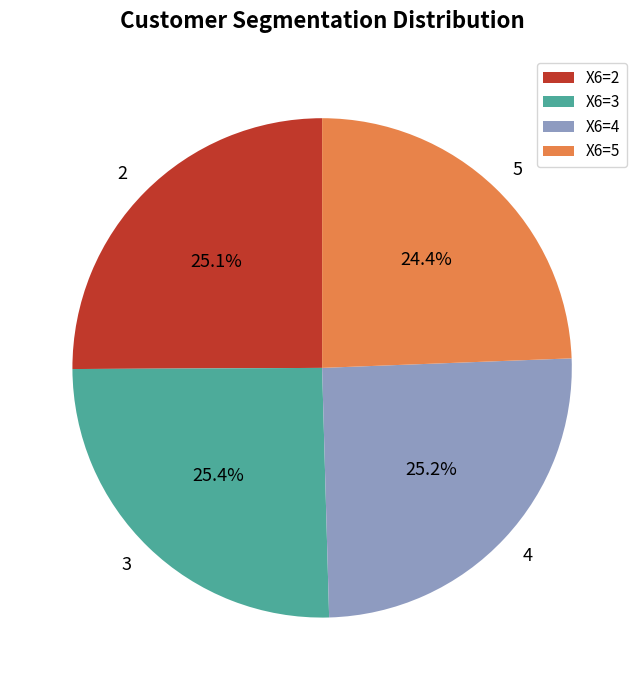

What is the ratio of the value at 3 to the value at 2?

1.0